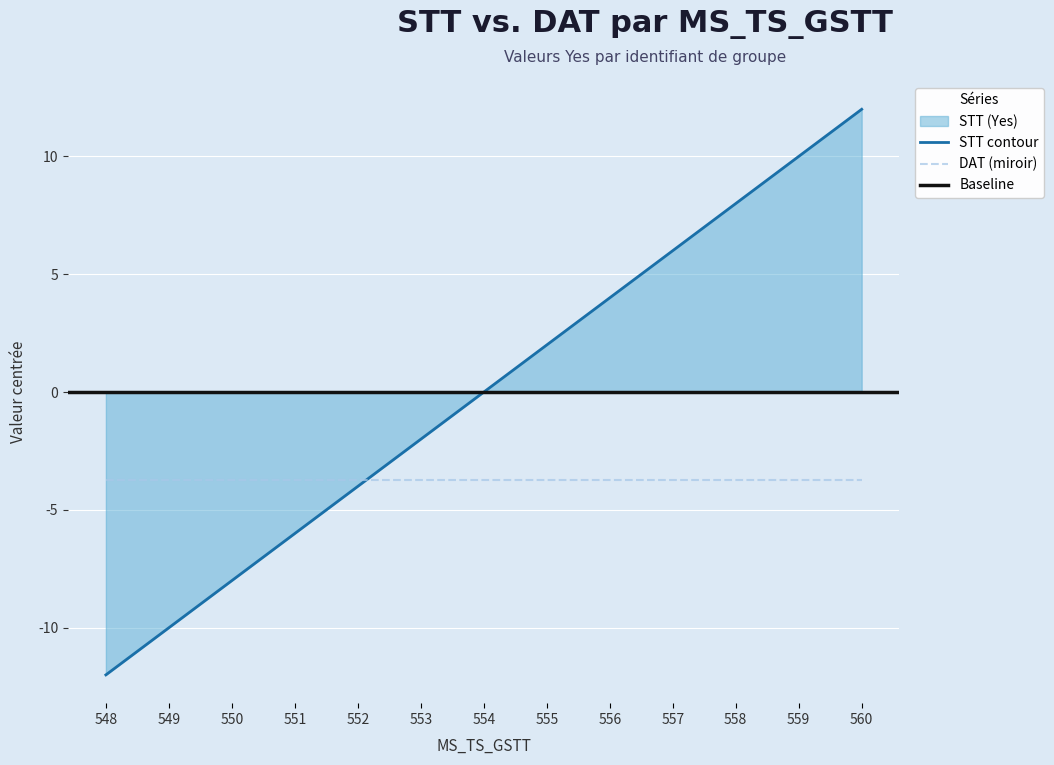

The value of DAT (miroir) at 556 is -2.3. True or false?

False